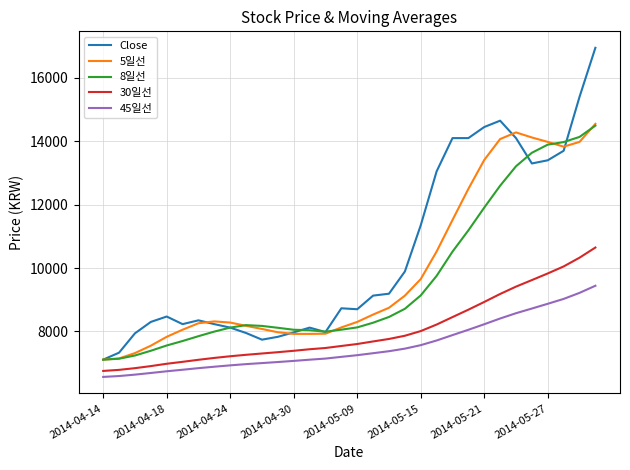

What is the maximum value for 8일선?

14493.8